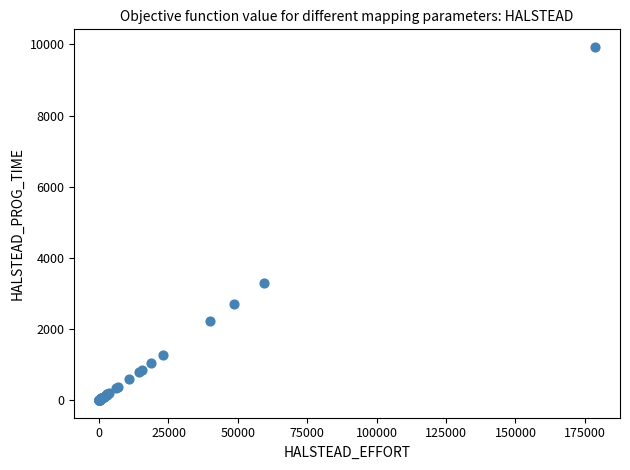

What Y value in the scatter plot is closest to 4964?

3305.1